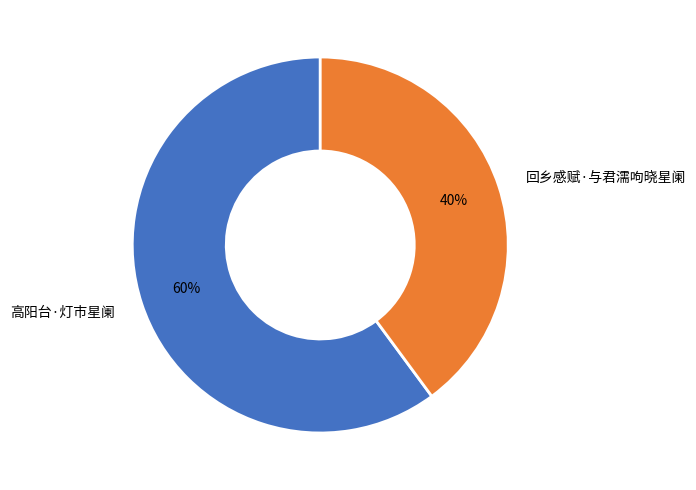

Rank the categories by value from highest to lowest.

高阳台·灯市星阑, 回乡感赋·与君濡呴晓星阑